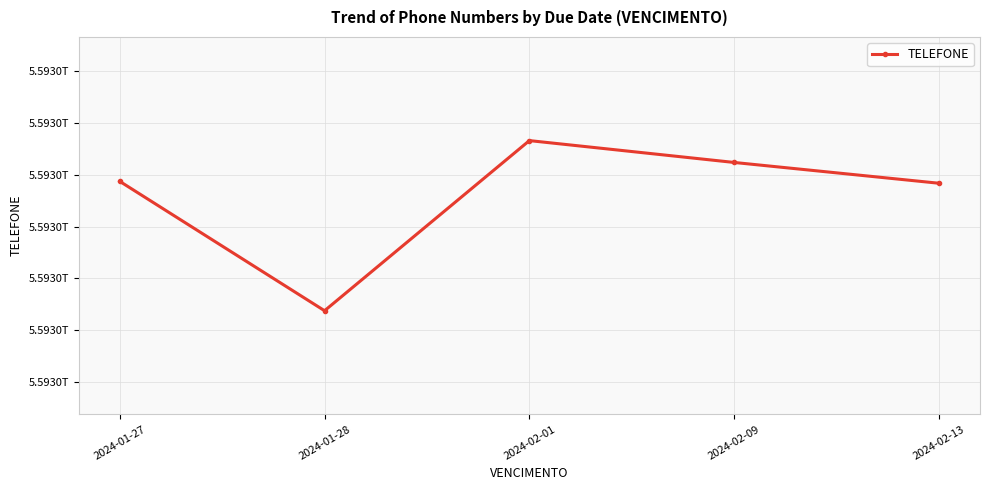

Is this an area chart (filled region under the line)?

No